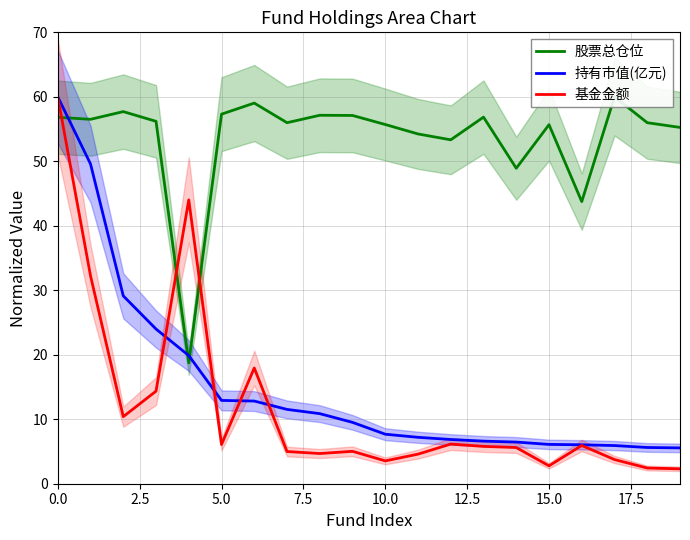

What is the minimum value shown in the chart?

2.3